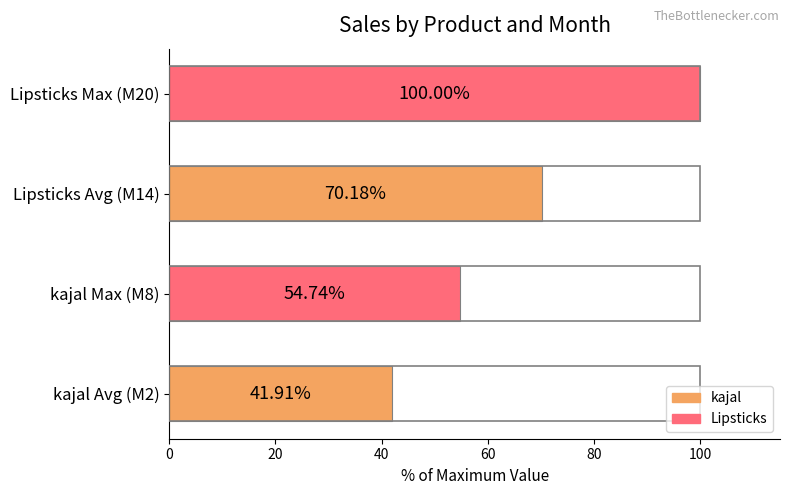

At which label is the value closest to 70?

Lipsticks Avg (M14)